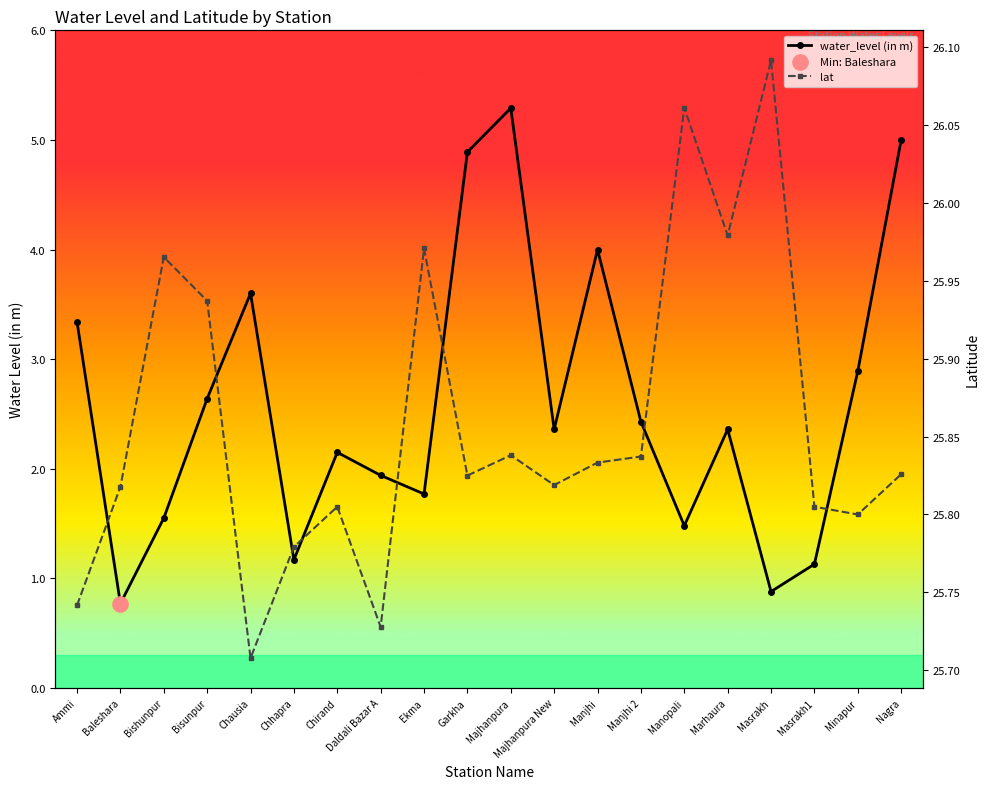

Which series reaches the maximum Y coordinate?

lat